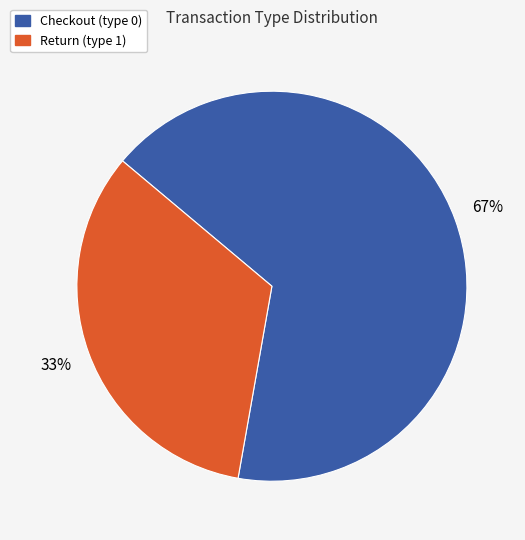

To the nearest percent, what is the average slice percentage?

50%